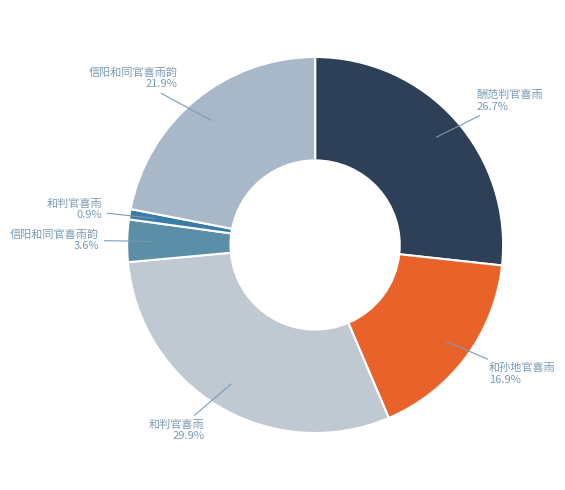

Does any single category account for the majority?

No